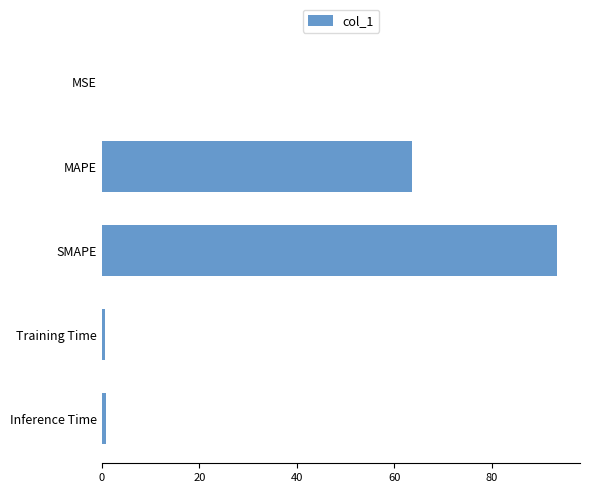

Where is the data nearest to the value 46?

MAPE